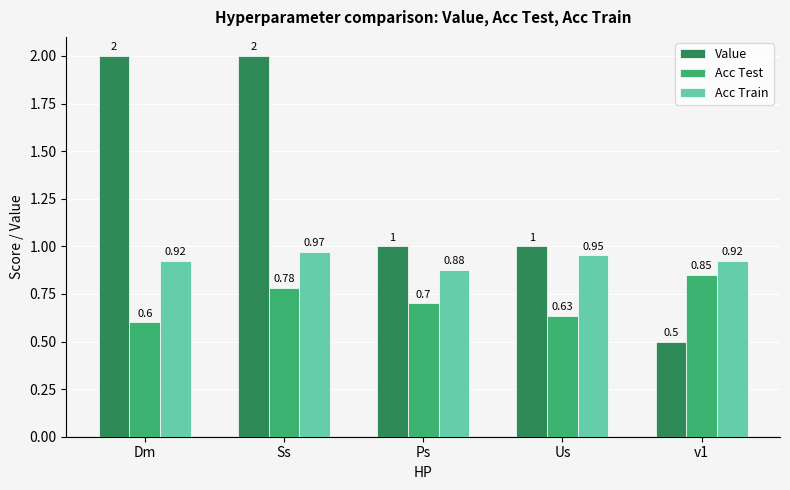

How many distinct data groups are displayed?

3